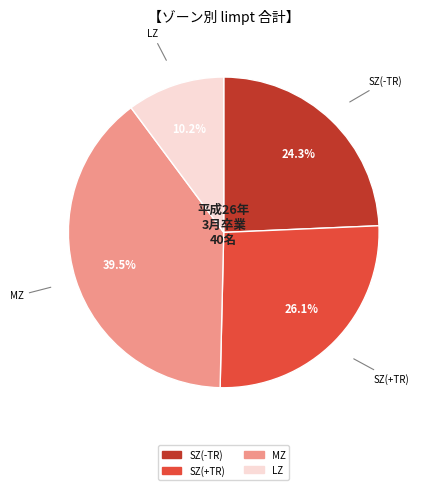

To the nearest percent, what is the average slice percentage?

25%